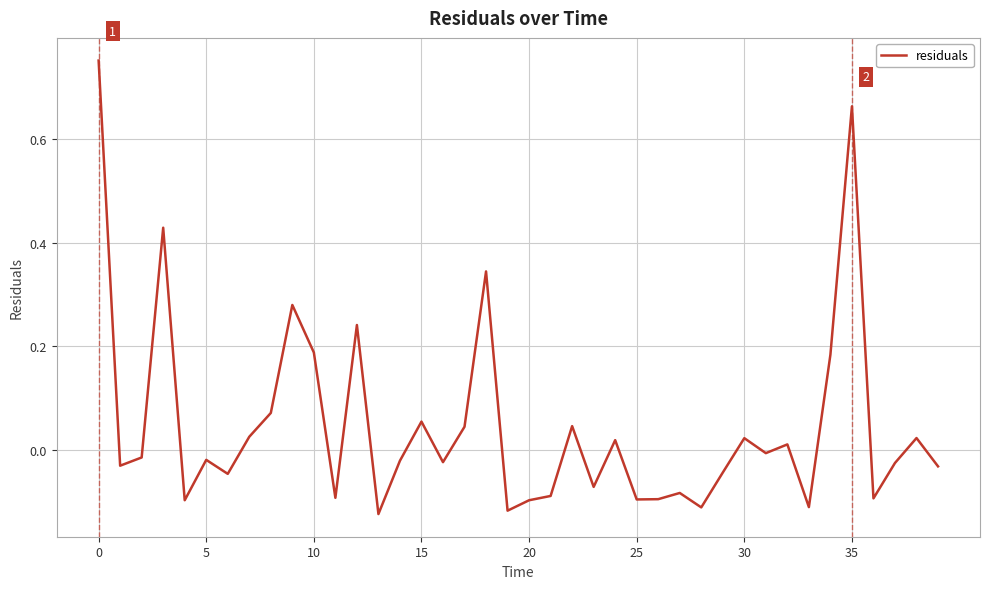

What is the difference between the maximum and minimum values?

0.9